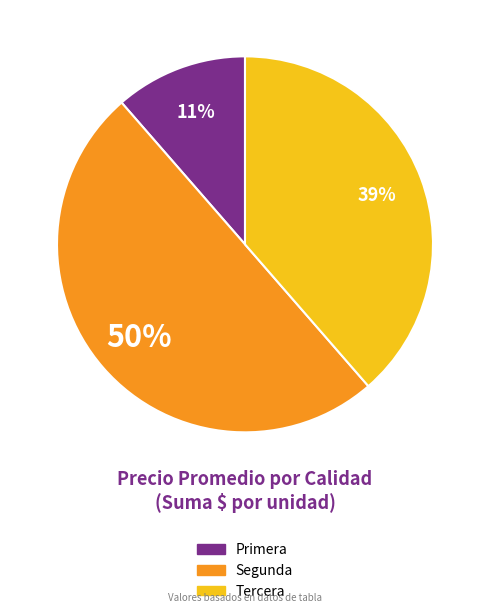

To the nearest percent, what is the average slice percentage?

33%